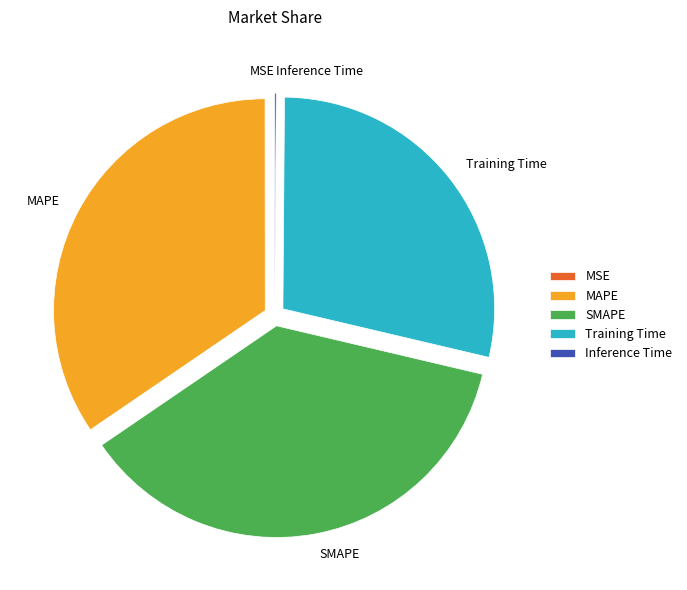

Which slice is the largest?

SMAPE